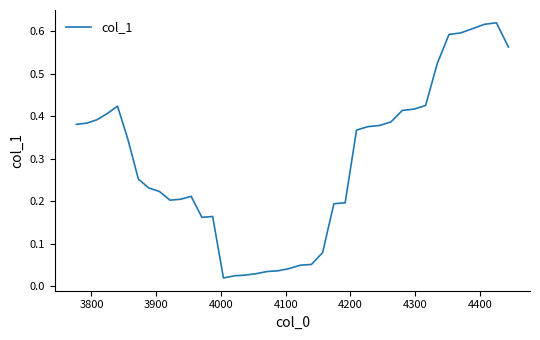

What is the difference between the maximum and second lowest values?

0.6